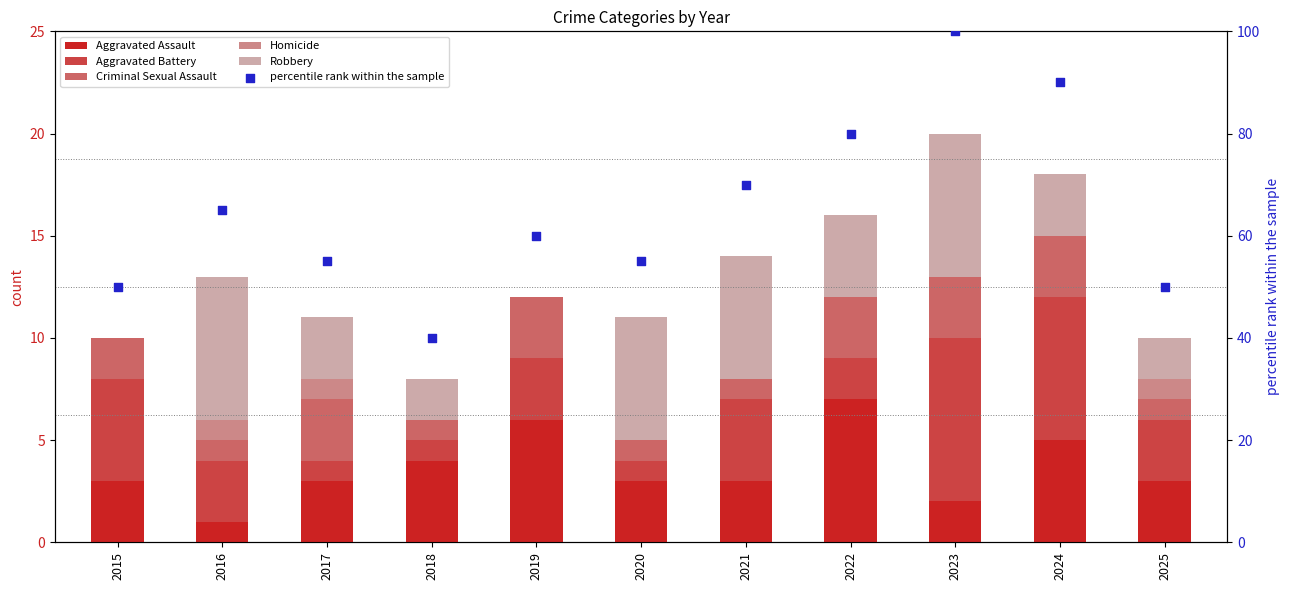

What is the total value across all series at 2021?

84